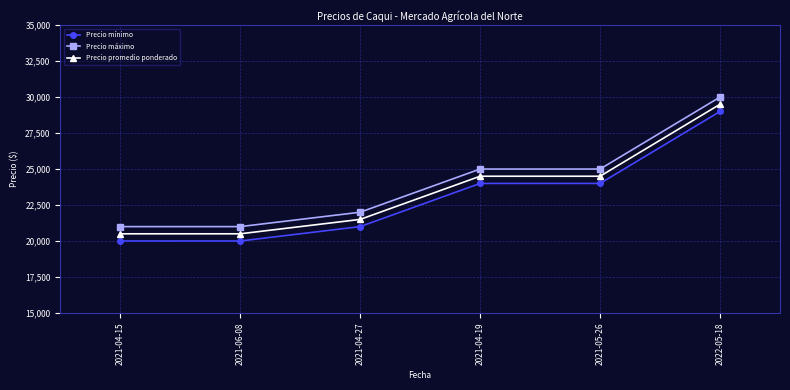

What value does the Precio promedio ponderado series have at 2021-05-26?

24500